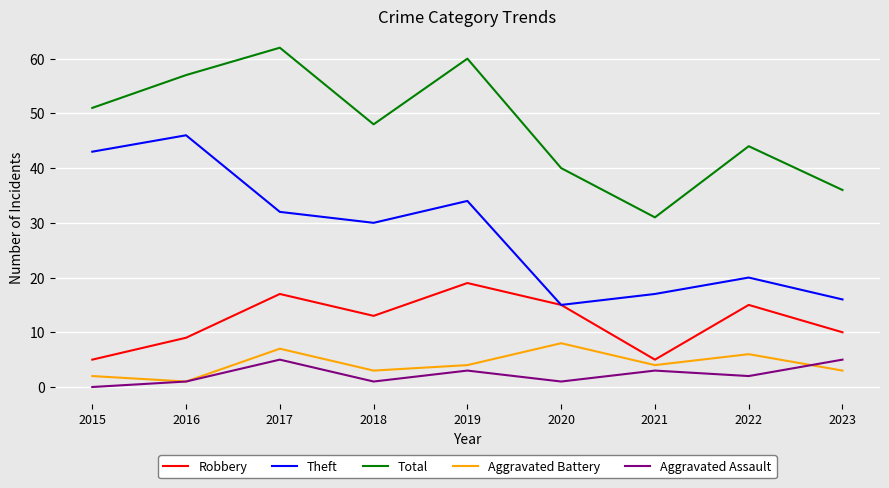

At which label does Robbery first exceed 13?

2017